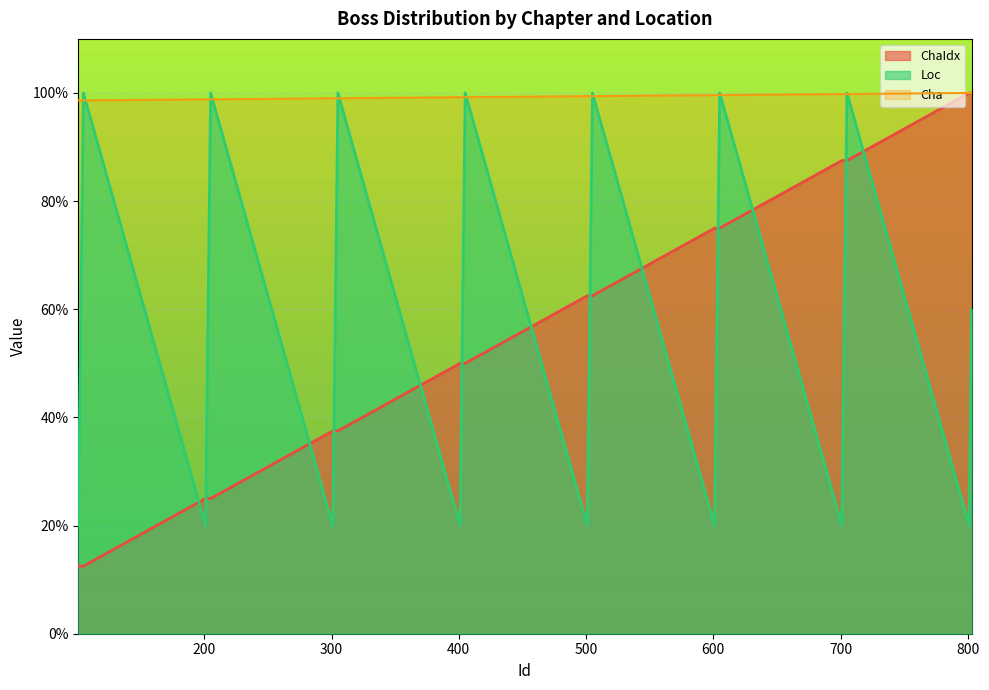

What is the value of the ChaIdx point at the 26th from the left?

75.0